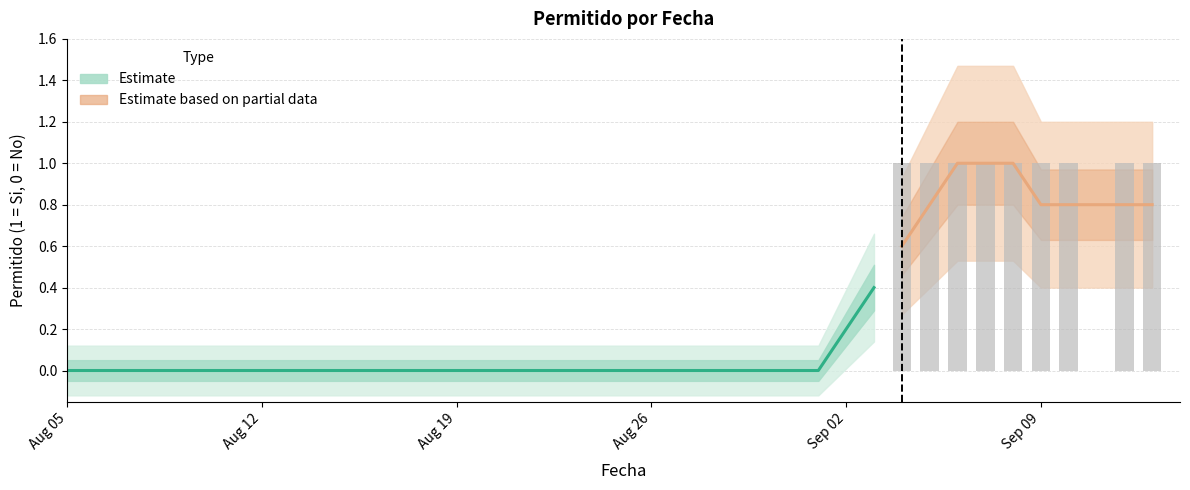

True or false: the data shows 0 at 2024-08-18.

False